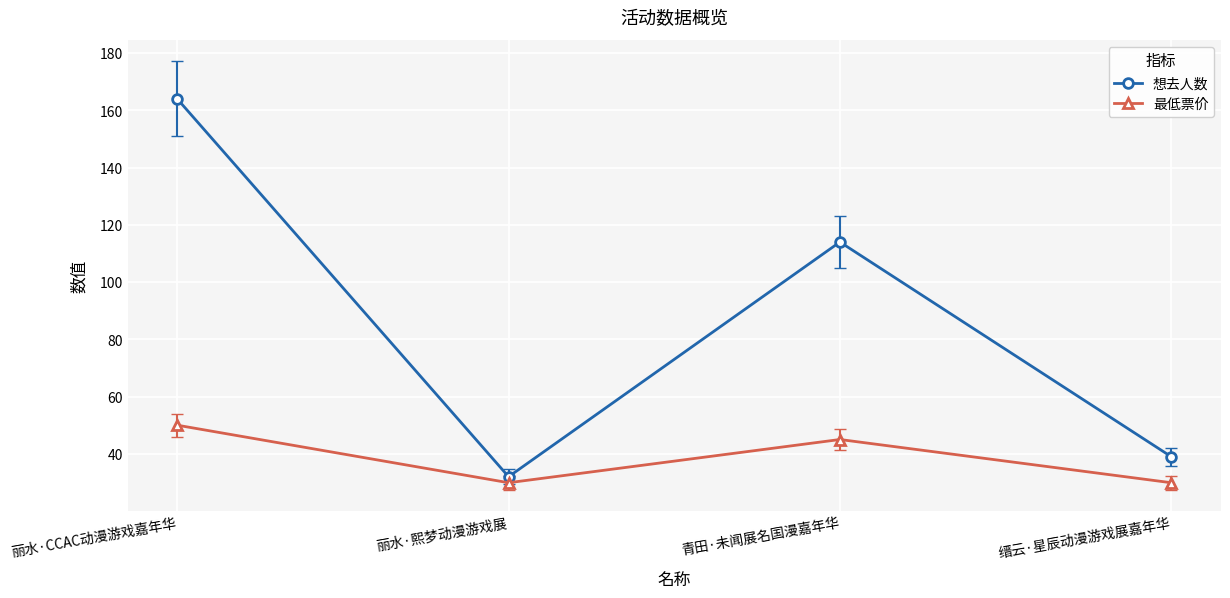

The 想去人数 series shows 164.0 at 丽水·CCAC动漫游戏嘉年华. True or false?

True